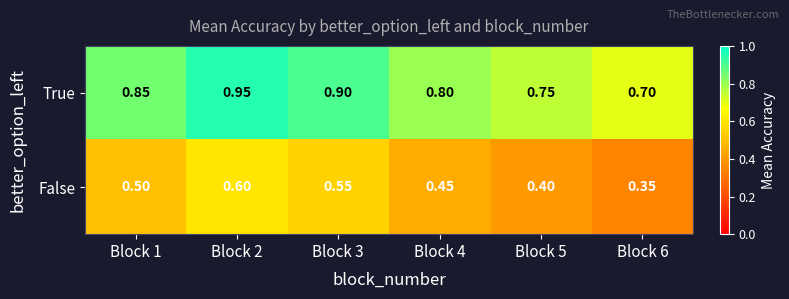

At Block 1, list the series in order from smallest to largest.

False, True